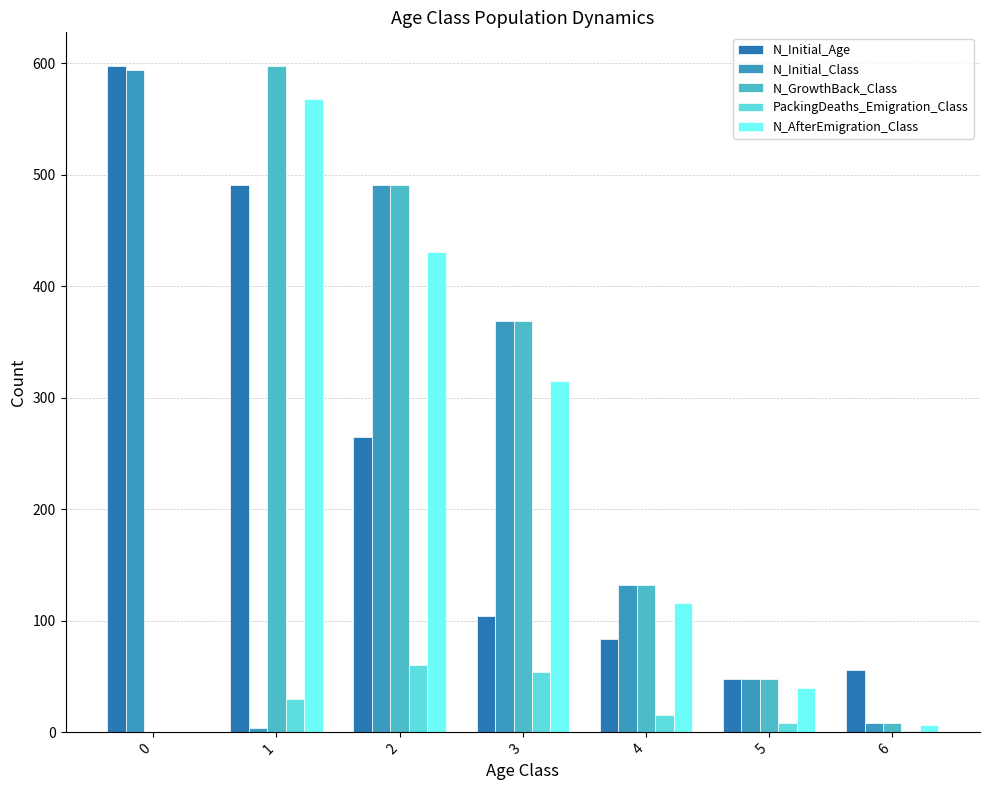

How many data points does each series have?

7